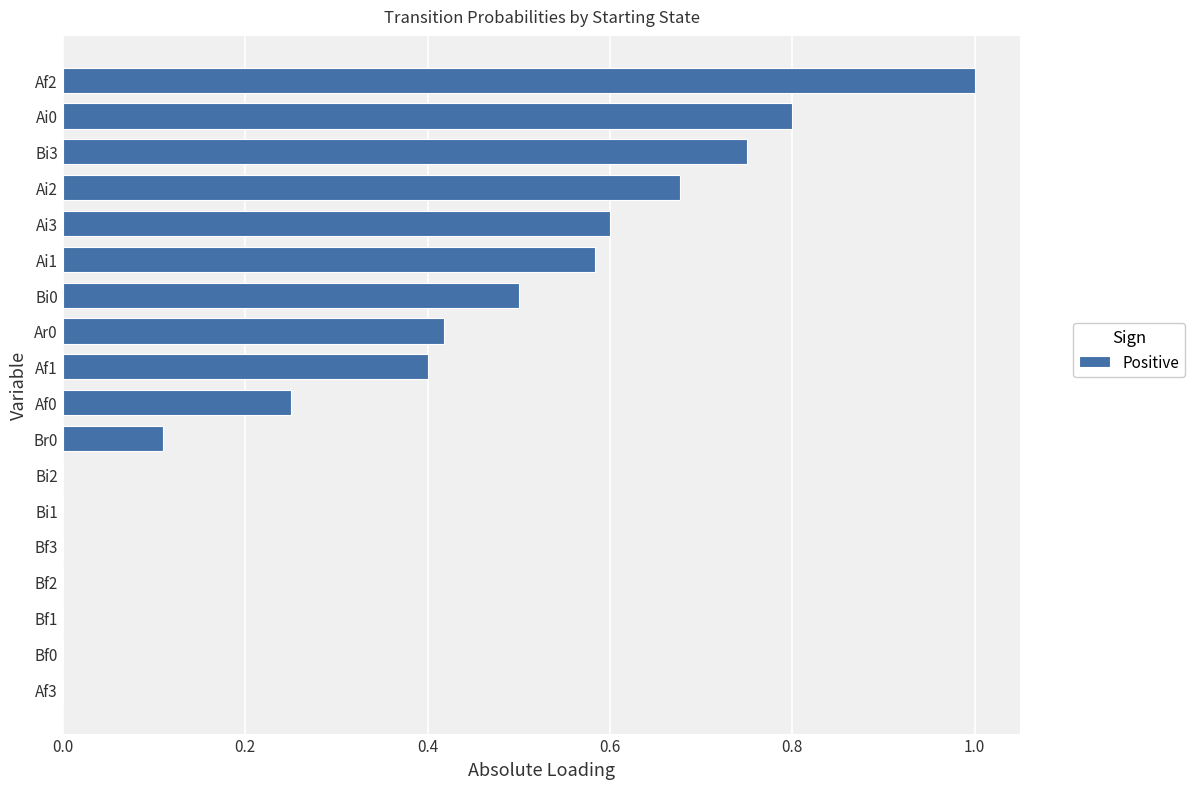

Which label corresponds to the largest value in the chart?

Af2